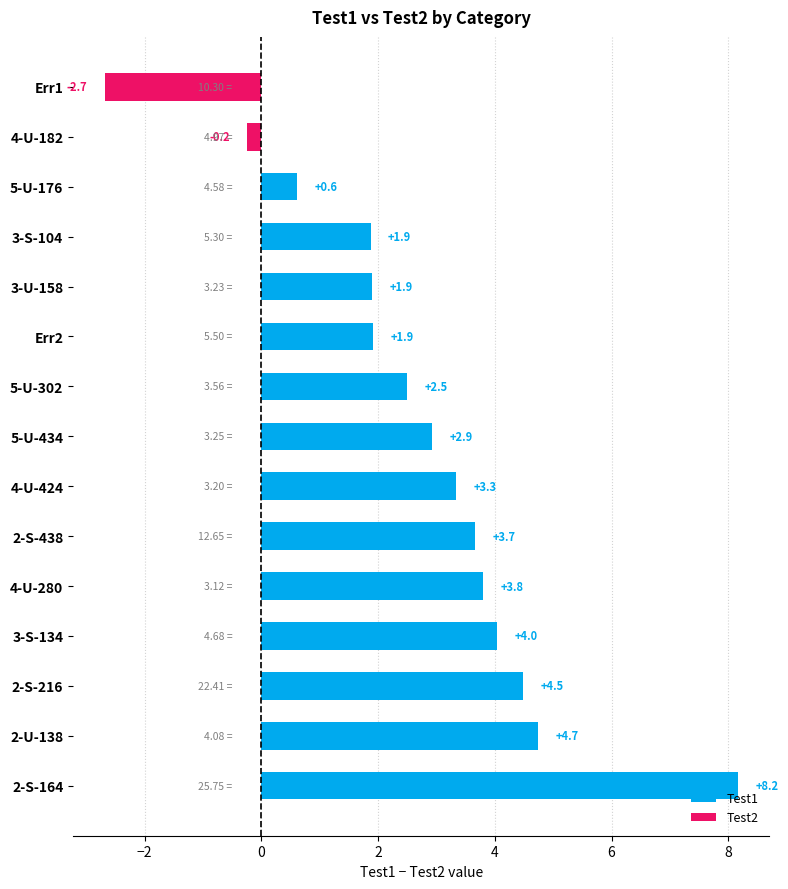

What is the sum of all values?

41.0